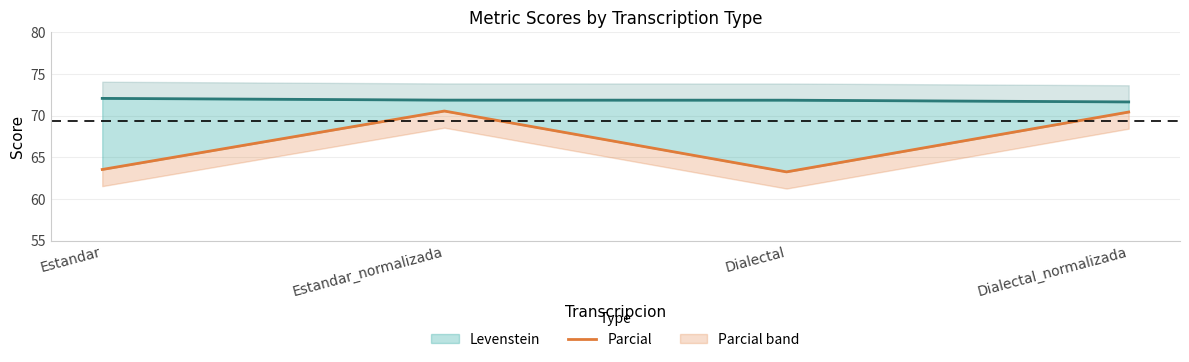

True or false: Levenstein and Parcial intersect in this chart.

False